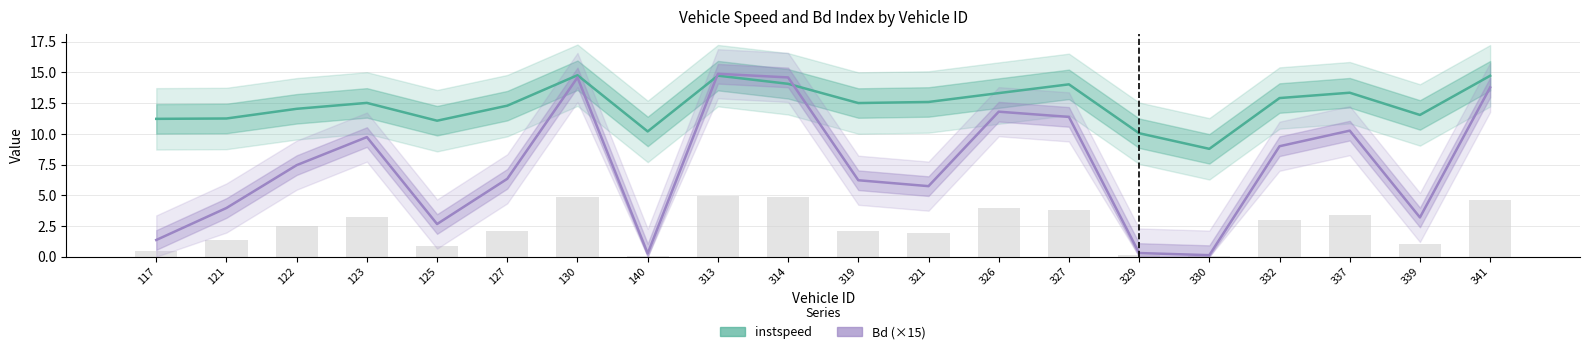

What is the highest value of the Bd (×15) series?

14.9